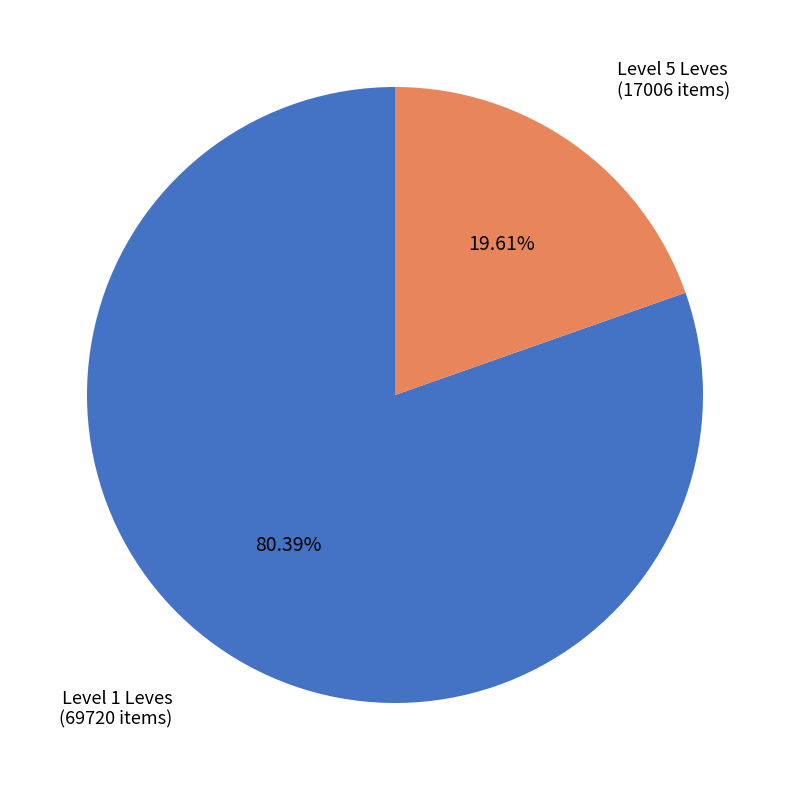

Does any single category account for the majority?

Yes